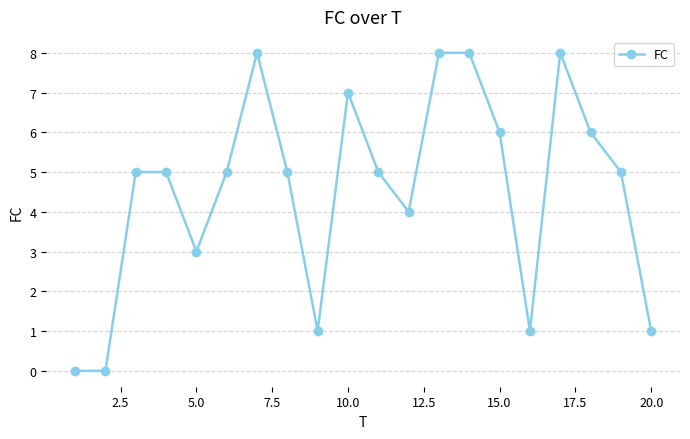

What is the value of the 10th point from the left?

7